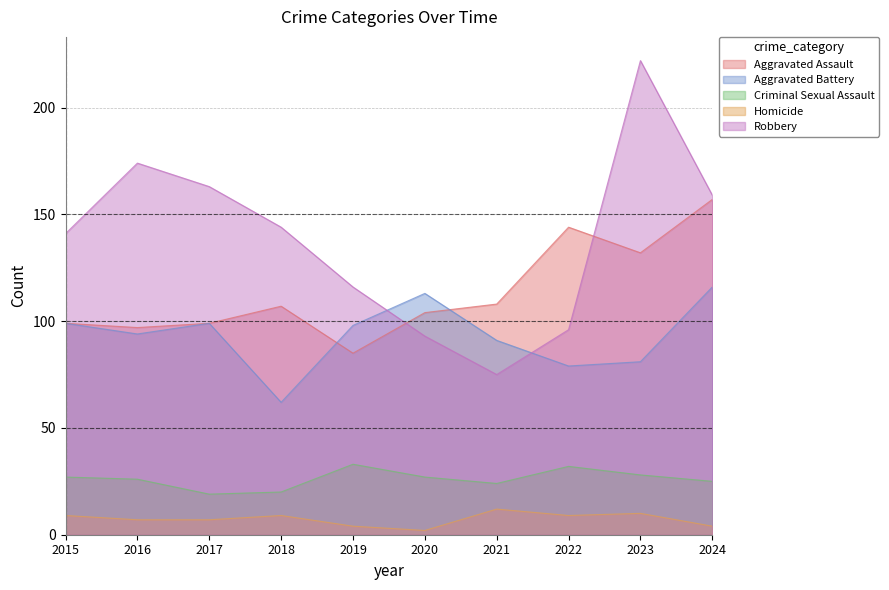

At 2015, list the series in order from smallest to largest.

Homicide, Criminal Sexual Assault, Aggravated Assault, Aggravated Battery, Robbery